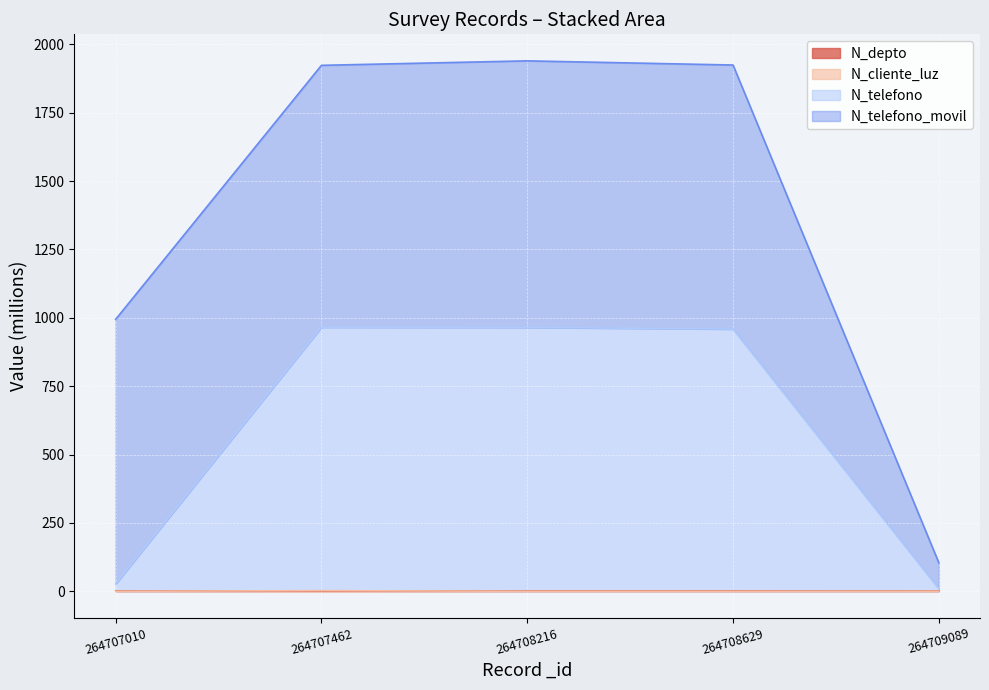

True or false: N_depto and N_telefono cross at least once.

False